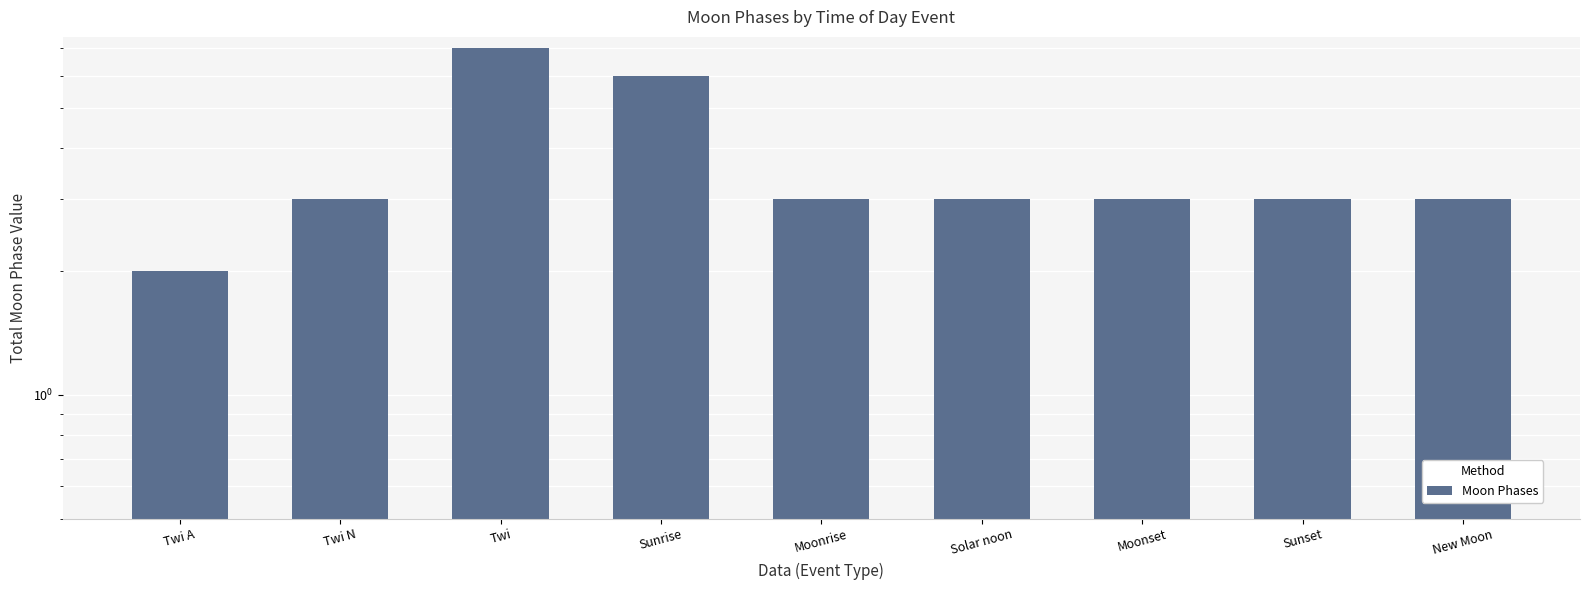

True or false: the data shows 3 at Moonrise.

True